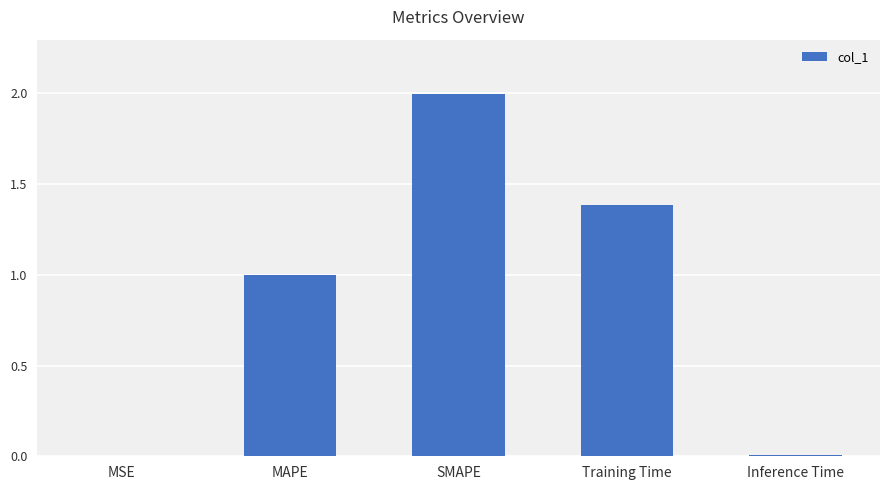

What is the greatest value displayed?

2.0